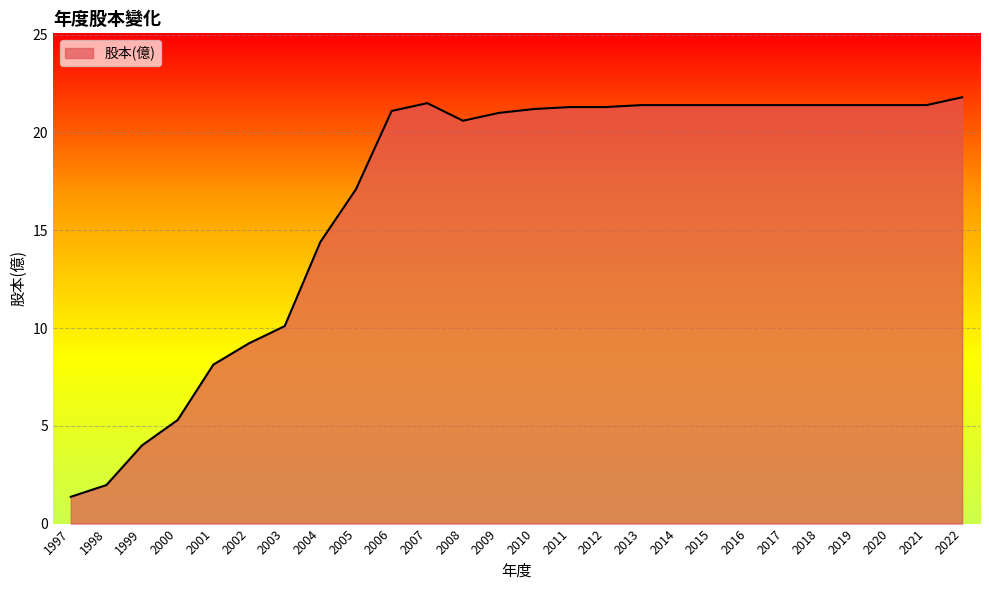

True or false: the data shows 30.2 at 2019.

False